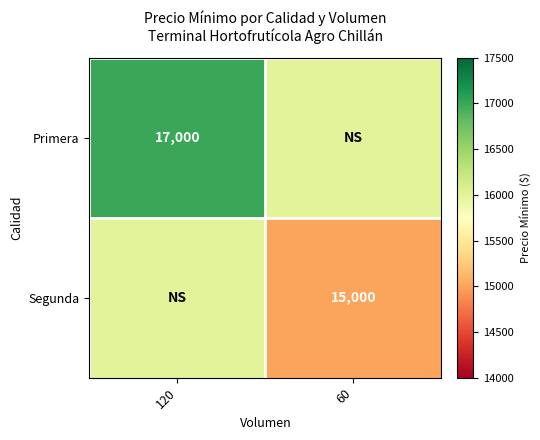

What is the total value across all series at 60?

31000